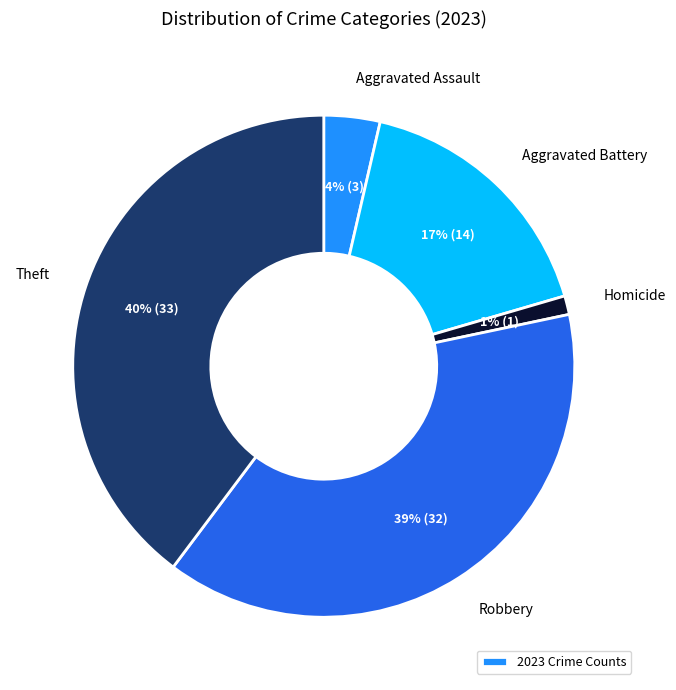

Does any single category account for the majority?

No